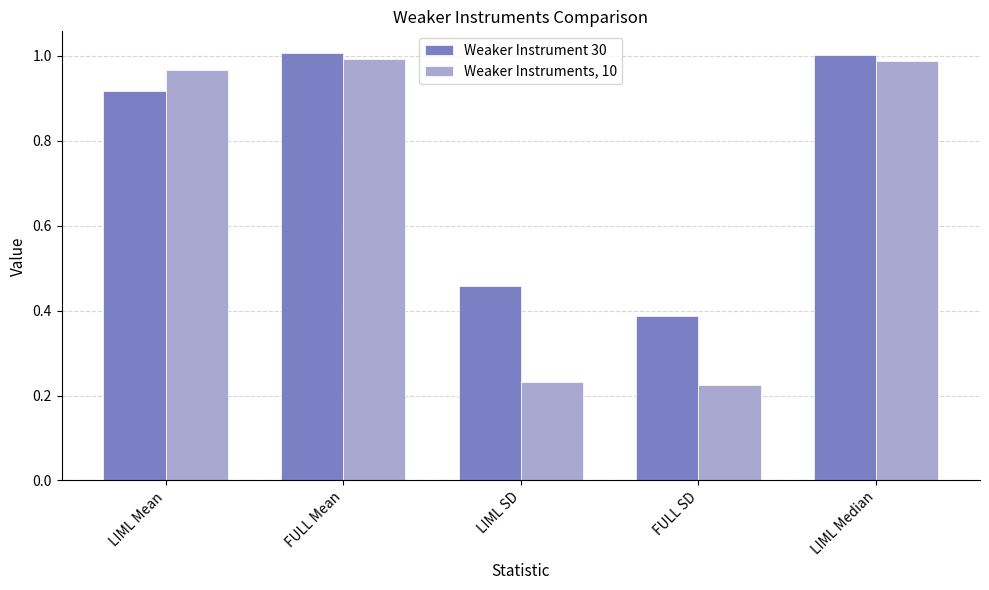

What is the average value of the Weaker Instruments, 10 series?

0.7